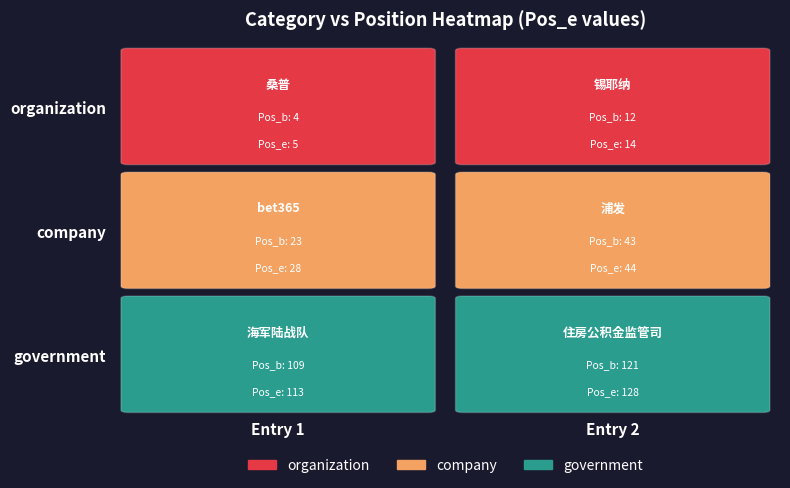

What is the difference between the government values at 0 and 1?

12